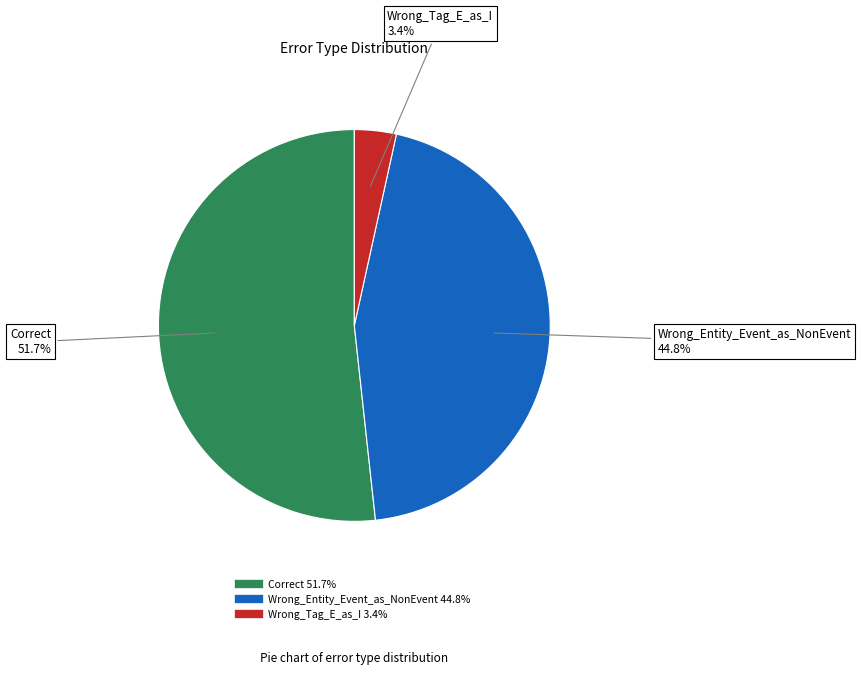

Between Wrong_Tag_E_as_I and Correct, which is larger?

Correct